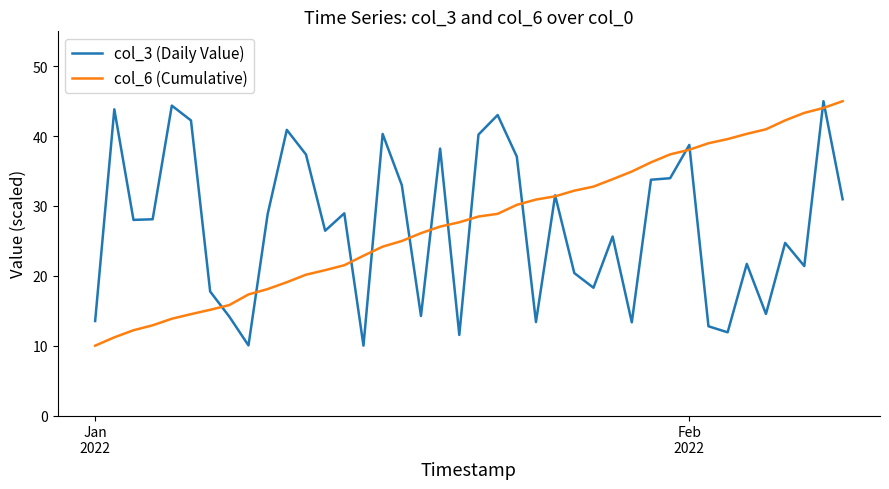

What is the minimum value for col_3 (Daily Value)?

10.0